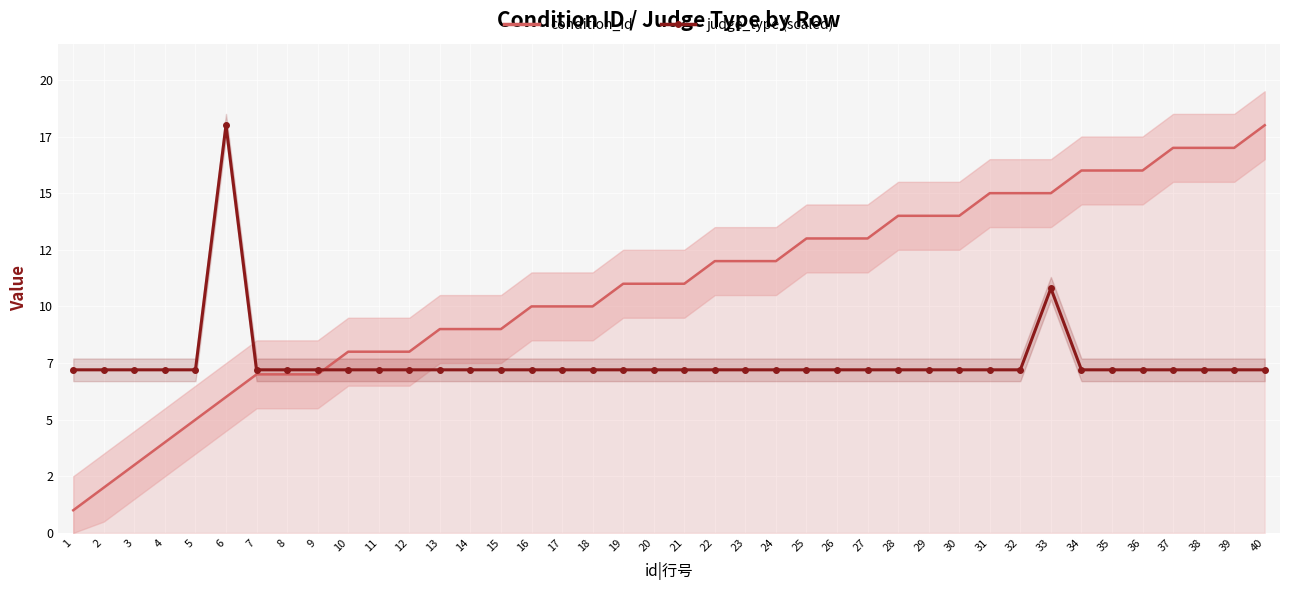

Which has a higher value, 1 or 4?

4